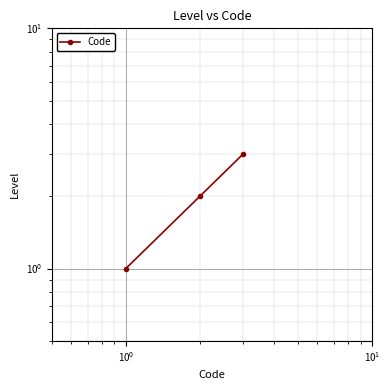

What is the difference between the maximum and minimum values?

2